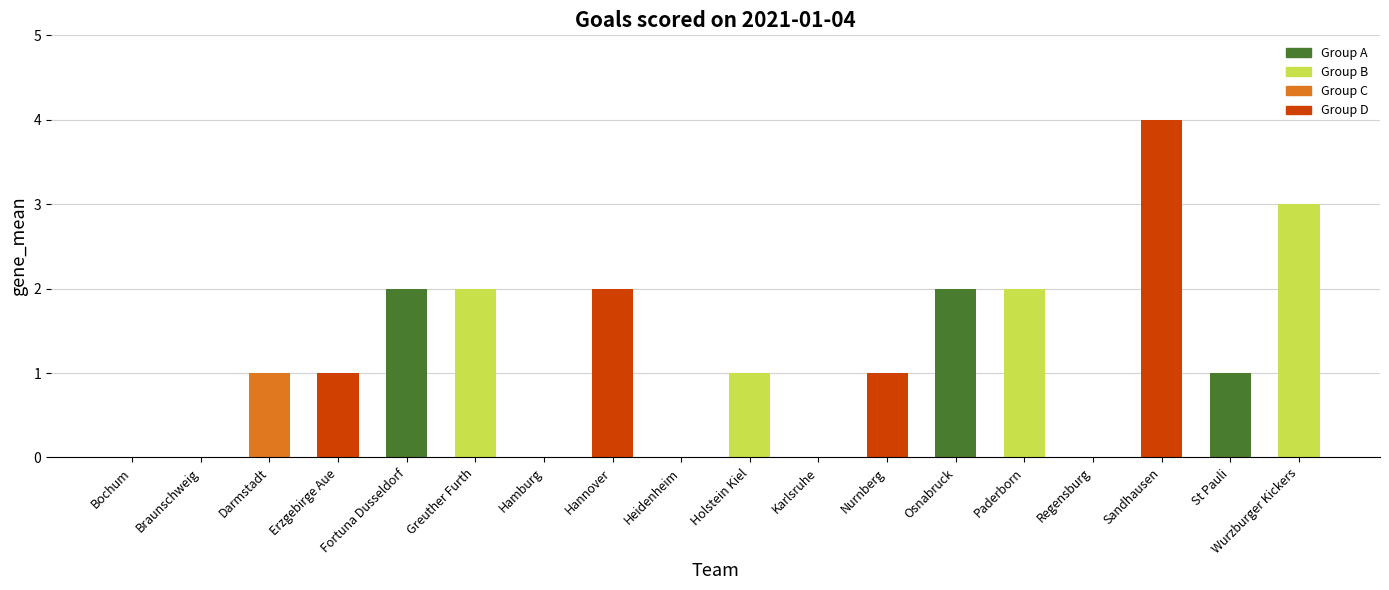

Which has a higher value, Karlsruhe or Heidenheim?

Karlsruhe